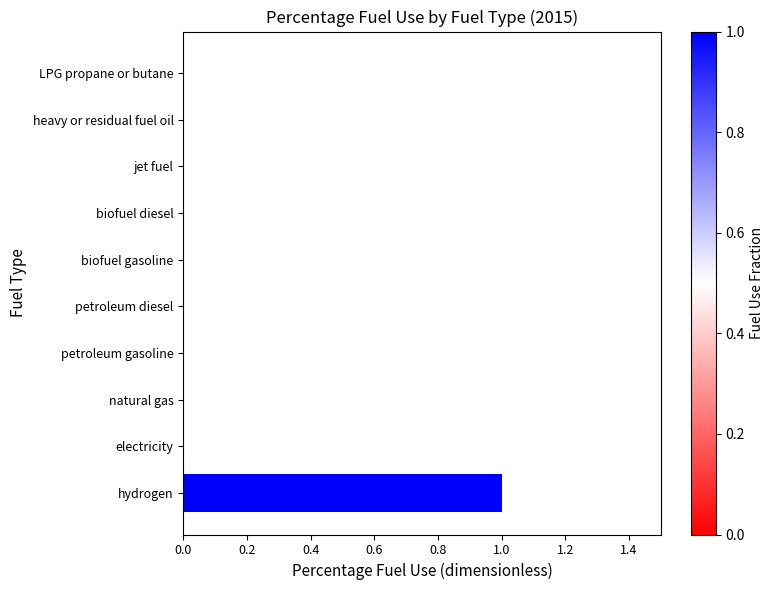

What is the difference between the maximum and minimum values?

1